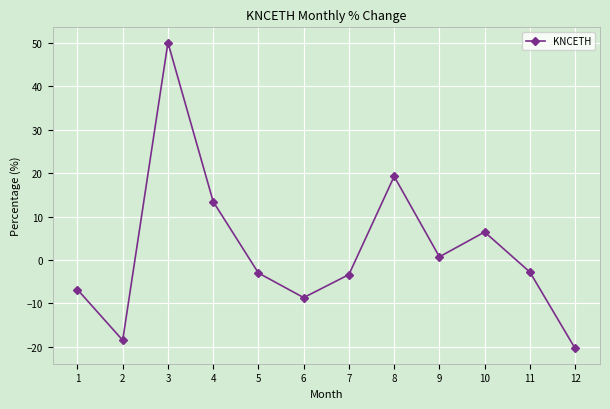

The value at 12 is -28.9. True or false?

False